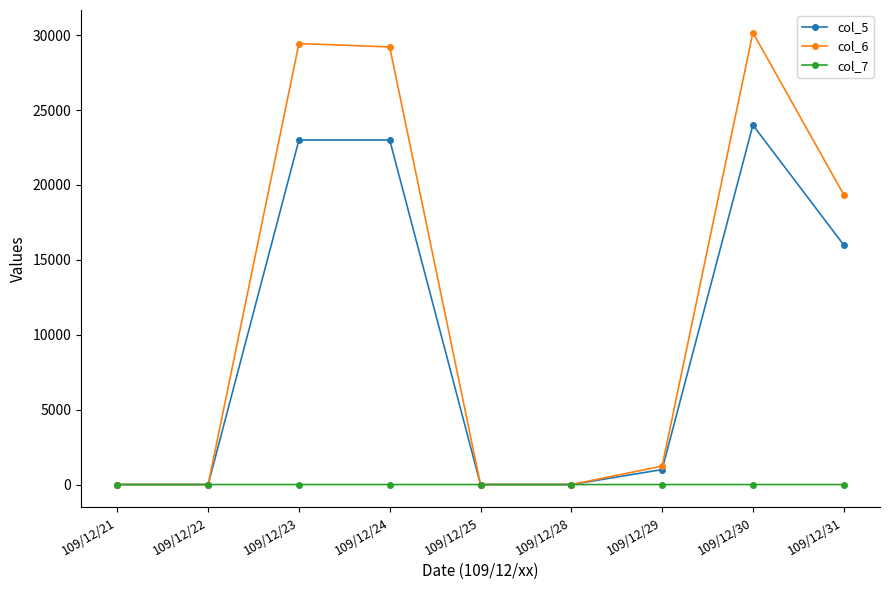

True or false: col_5 has more than 2 interior local peaks.

False